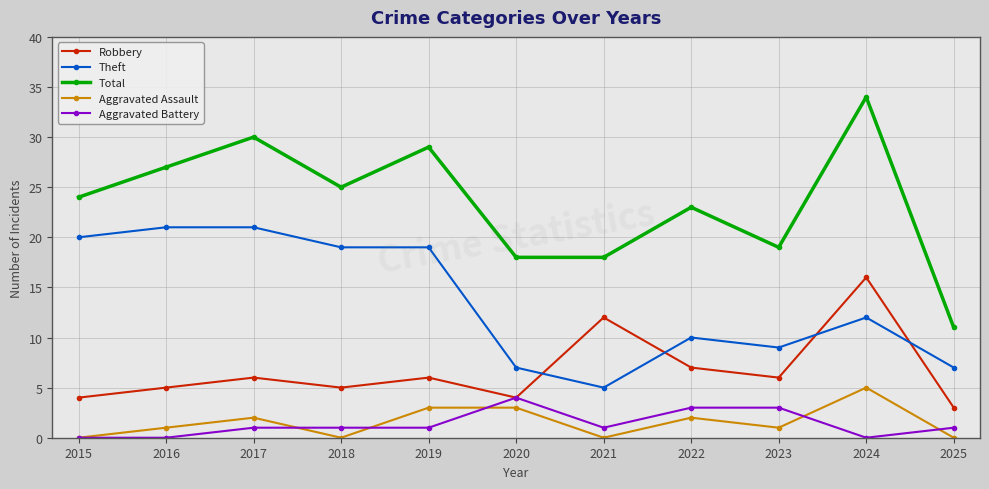

What are all the series names shown in the legend?

Robbery, Theft, Total, Aggravated Assault, Aggravated Battery